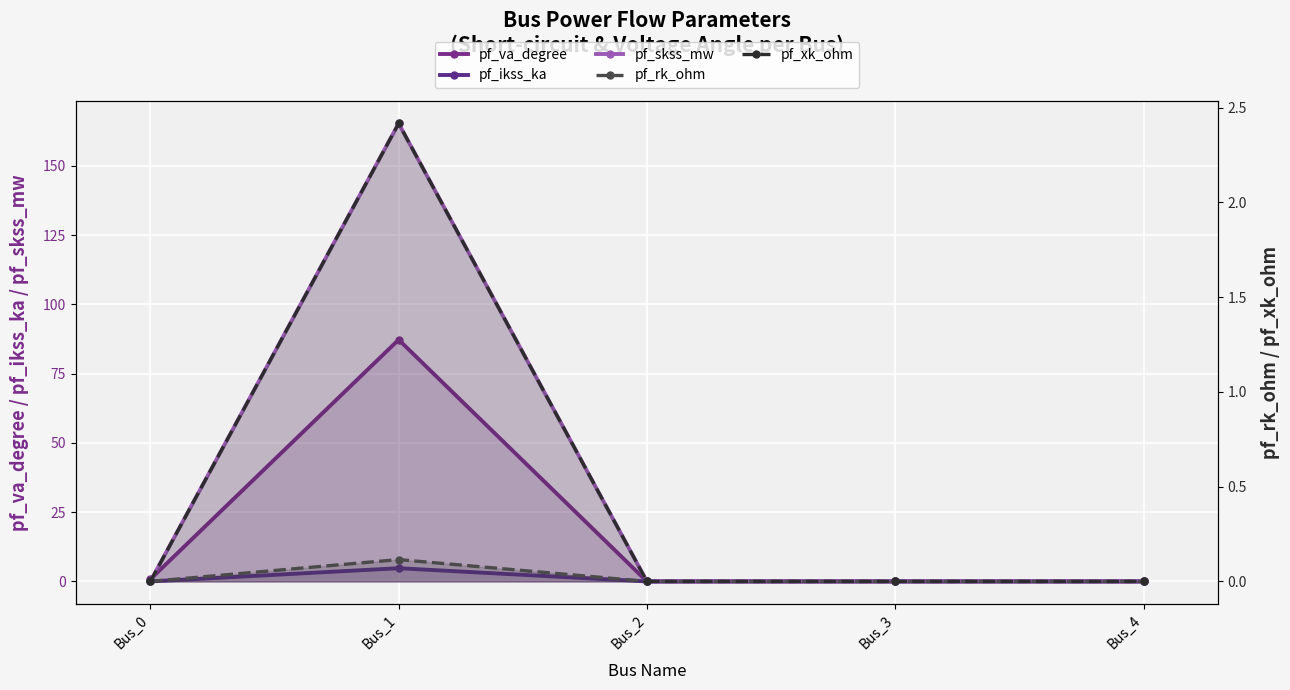

Which category has the highest value across all series?

Bus_1